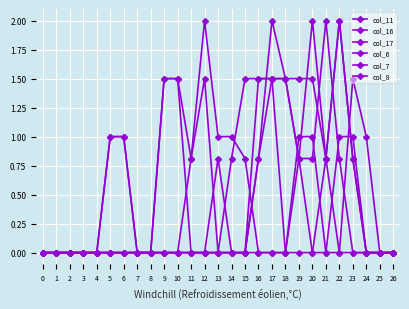

Which series ends up on top after the final intersection of col_7 and col_8?

col_8